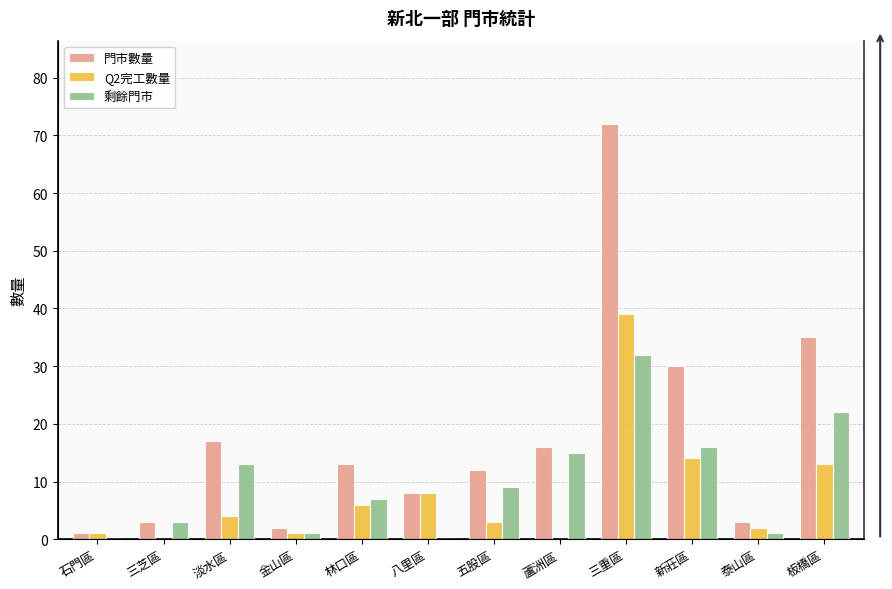

What is the label of the 2nd bar from the right?

泰山區